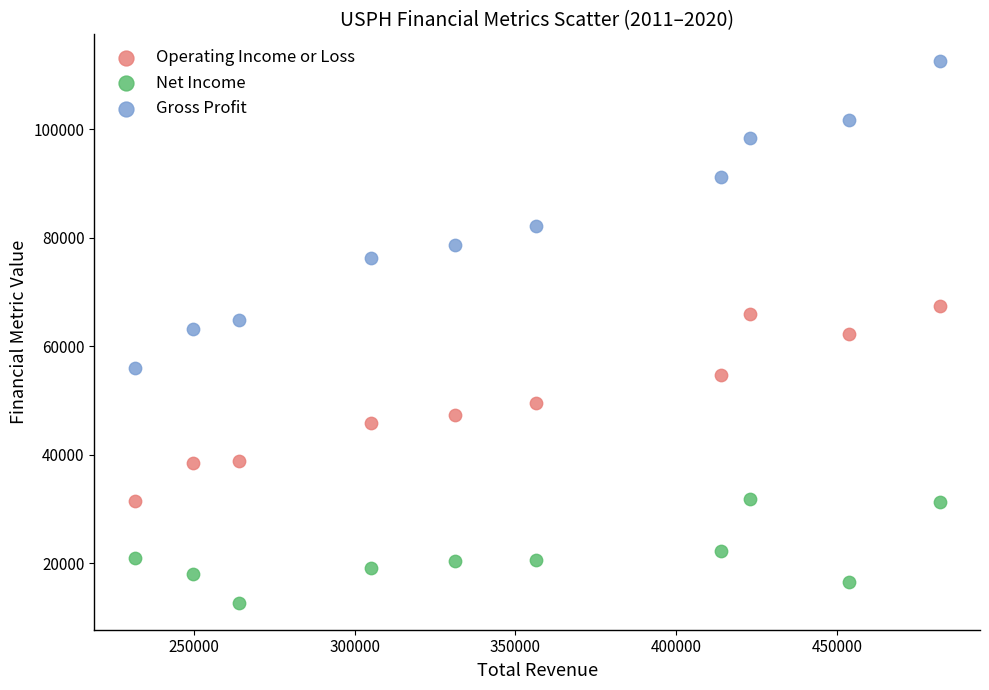

Which series reaches the maximum Y coordinate?

Gross Profit